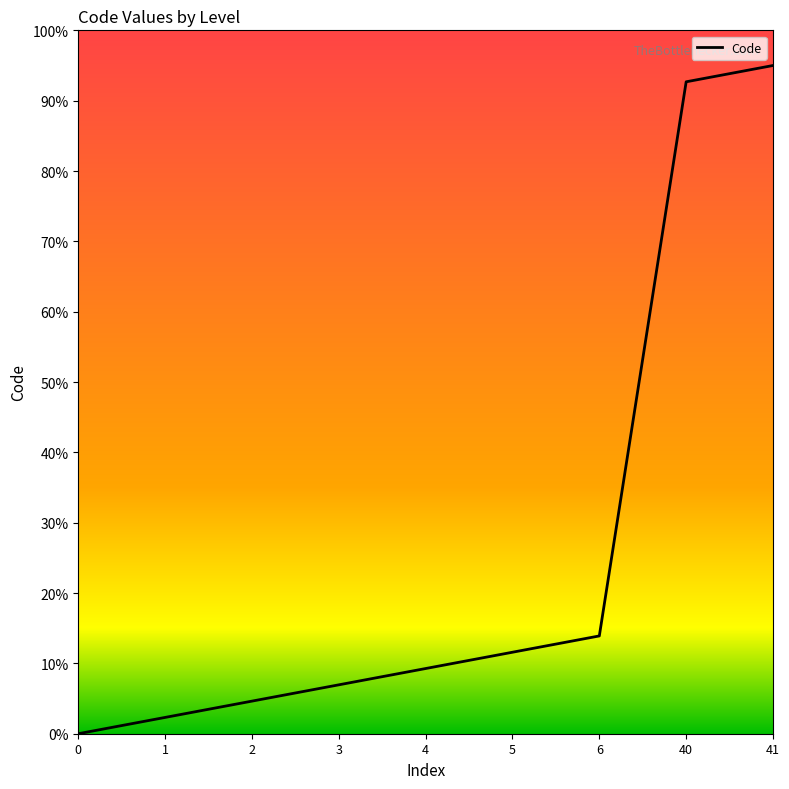

Reading left to right, list all the values displayed in this chart.

0.0	2.3	4.6	7.0	9.3	11.6	13.9	92.7	95.0